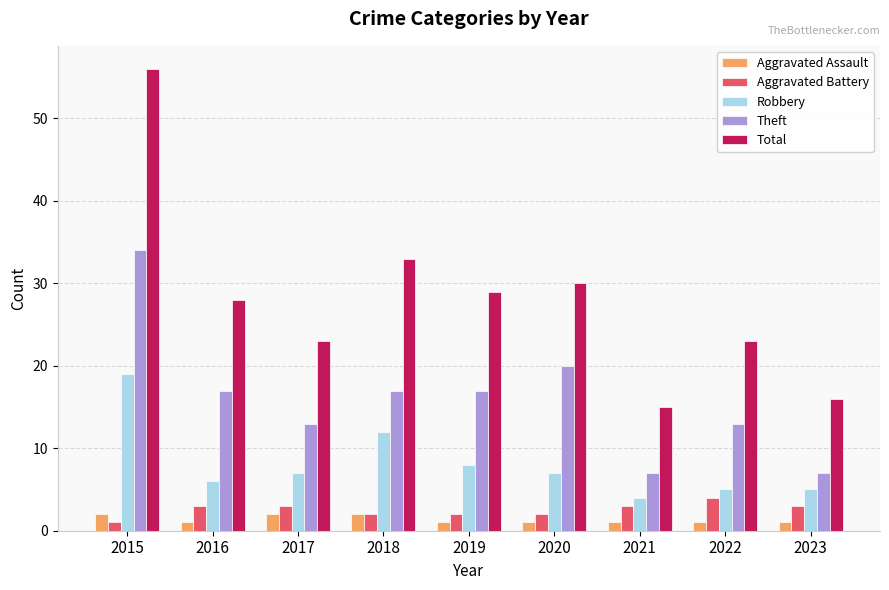

How many groups of bars are there?

9